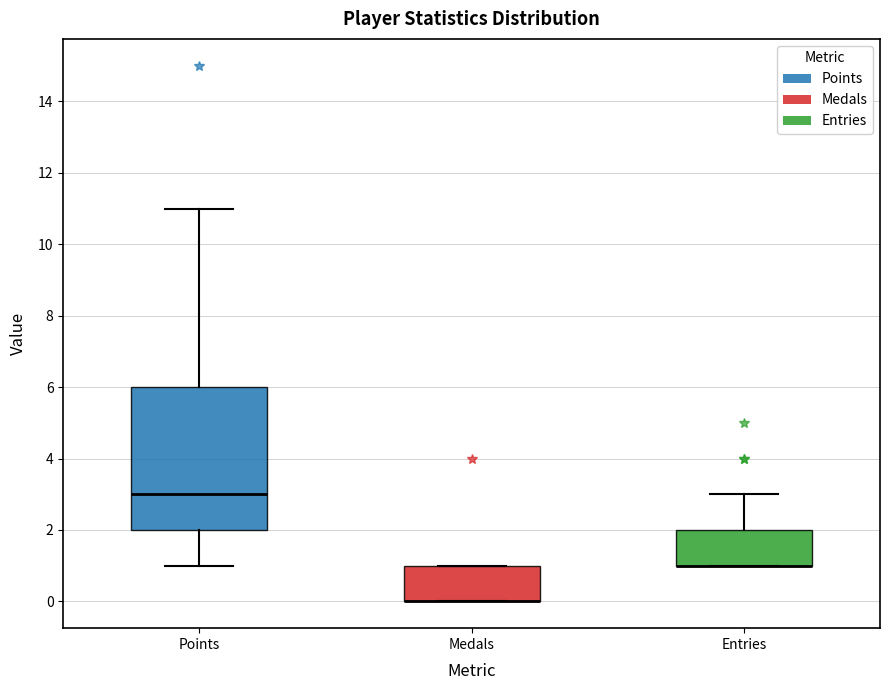

Where does the median line of the box for Points sit on the y-axis? The values are not printed on the chart, so give them approximately, as read against the axis.

3